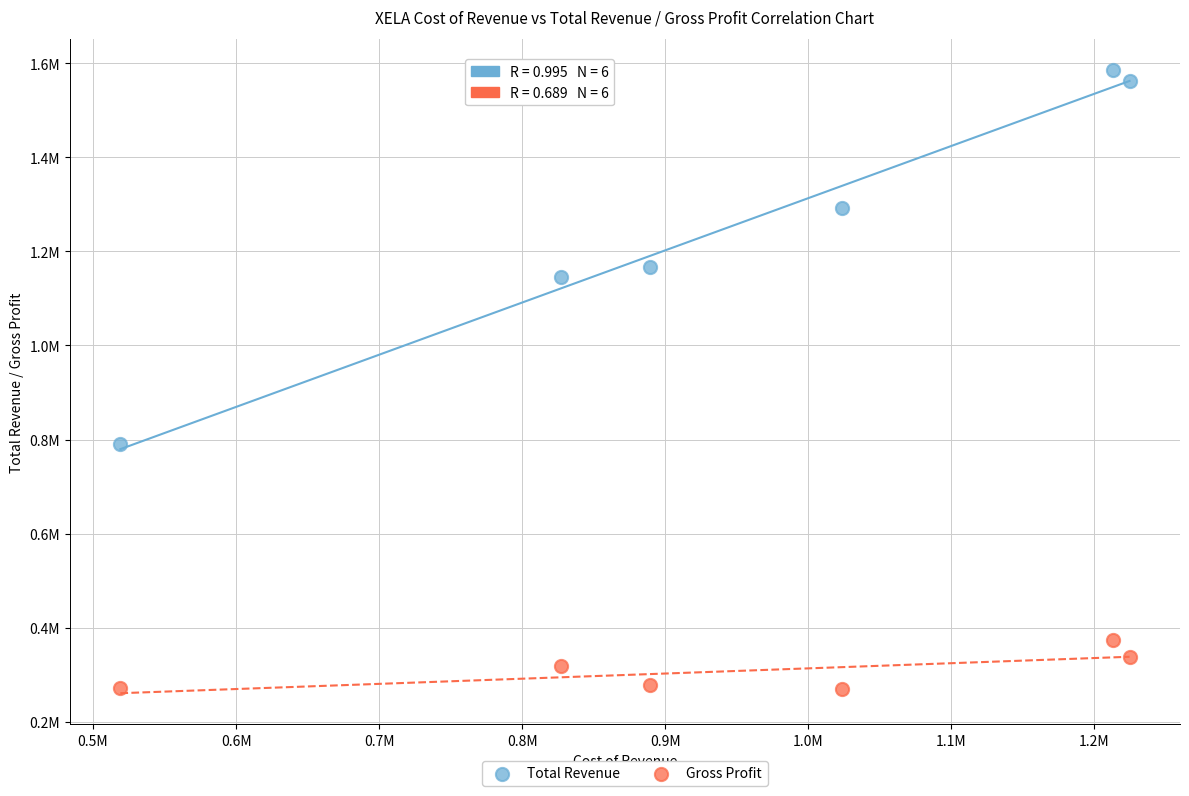

What are all the series names shown in the legend?

Total Revenue, Gross Profit